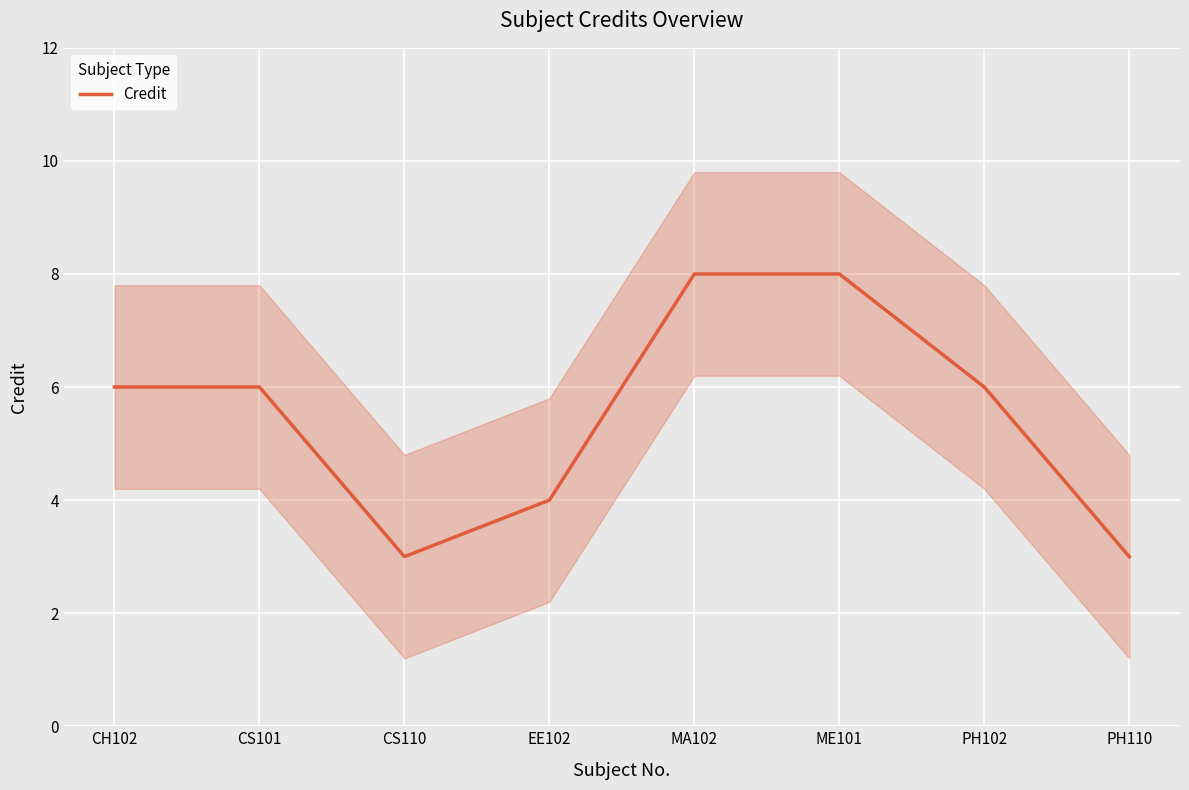

What is the change in value from CS110 to EE102?

+1